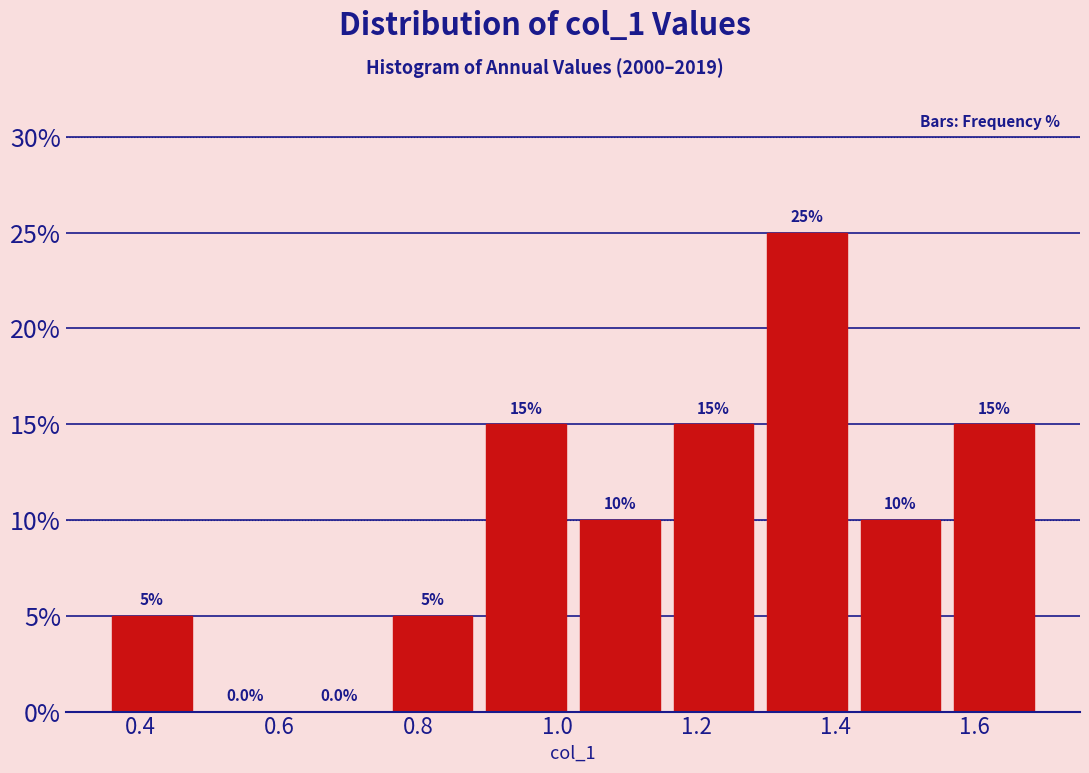

Reading left to right, list every bar in this chart as the range it spans on the x-axis followed by its height. The bar edges are not printed on the chart, so give them approximately, as read against the axis.

0.34 to 0.48: 5.0
0.48 to 0.62: 0.0
0.62 to 0.76: 0.0
0.76 to 0.88: 5.0
0.88 to 1.02: 15.0
1.02 to 1.16: 10.0
1.16 to 1.30: 15.0
1.30 to 1.42: 25.0
1.42 to 1.56: 10.0
1.56 to 1.70: 15.0